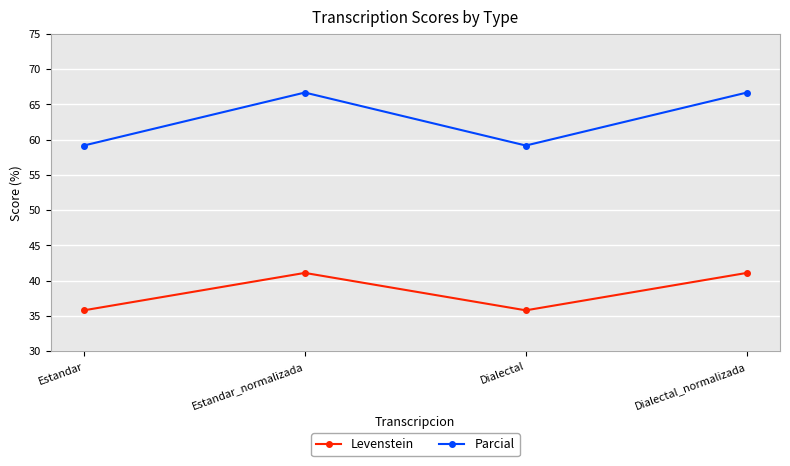

At which label does Parcial first exceed 66?

Estandar_normalizada